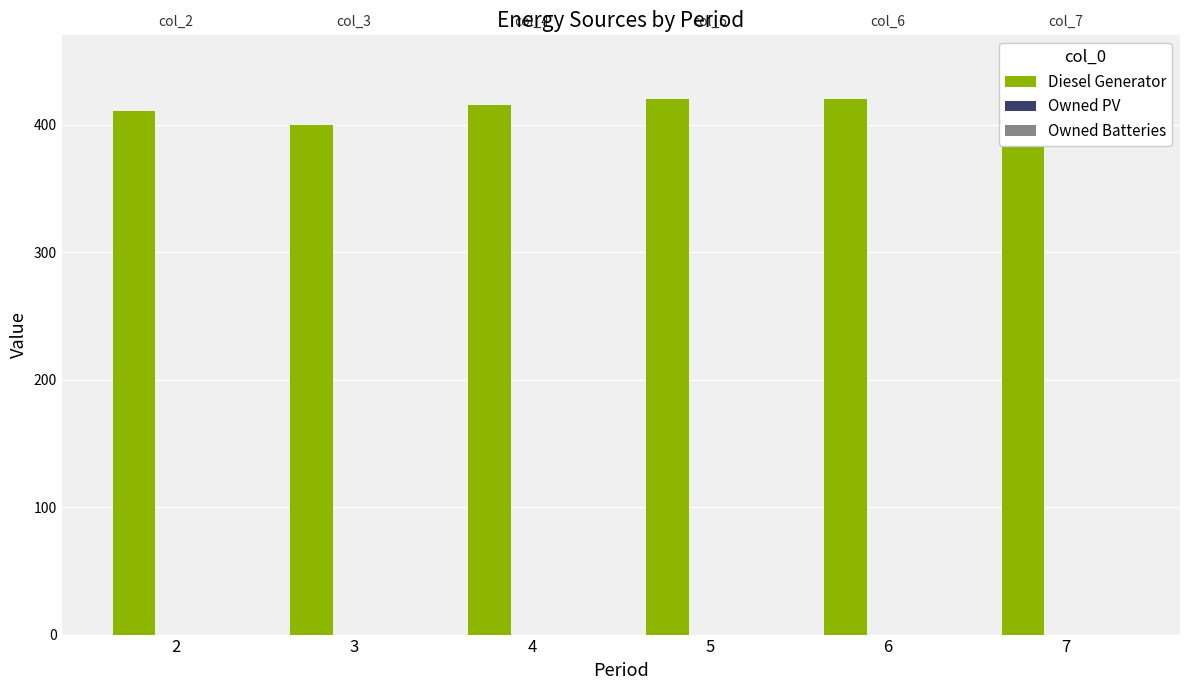

What is the total value across all series at 4?

415